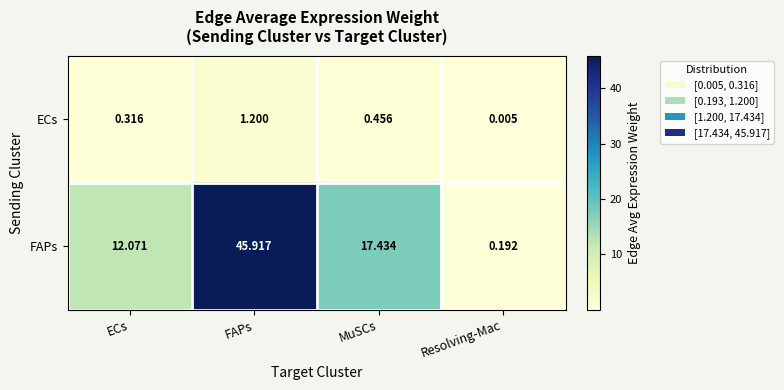

At which label does ECs reach its peak?

FAPs